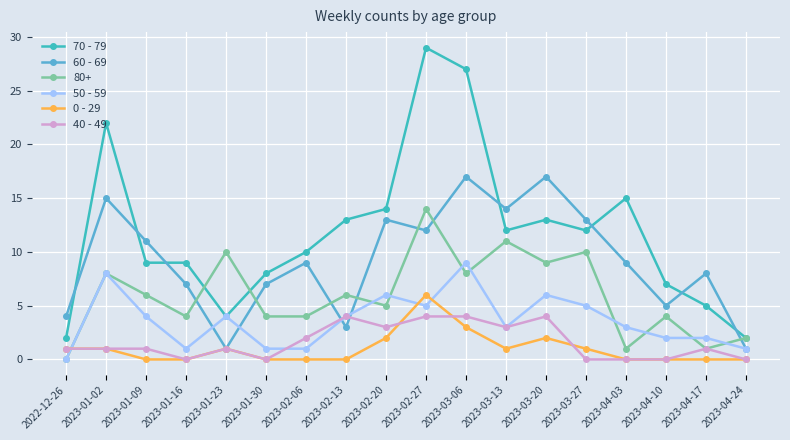

After their last crossing, which series has the higher values: 50 - 59 or 0 - 29?

50 - 59